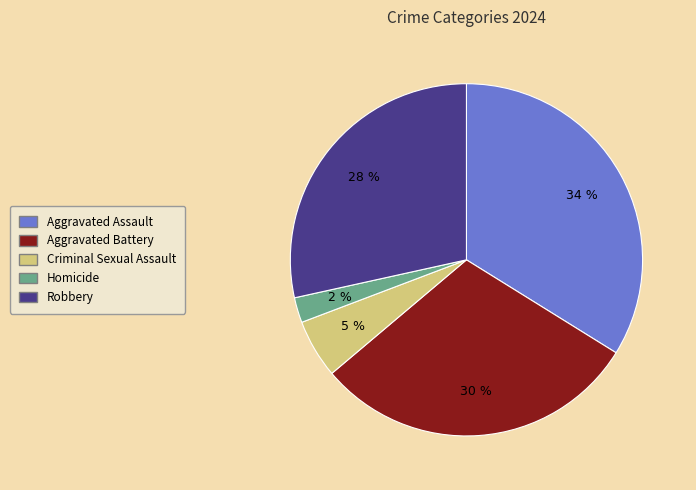

To the nearest percent, what percentage of the pie is Aggravated Assault?

34%